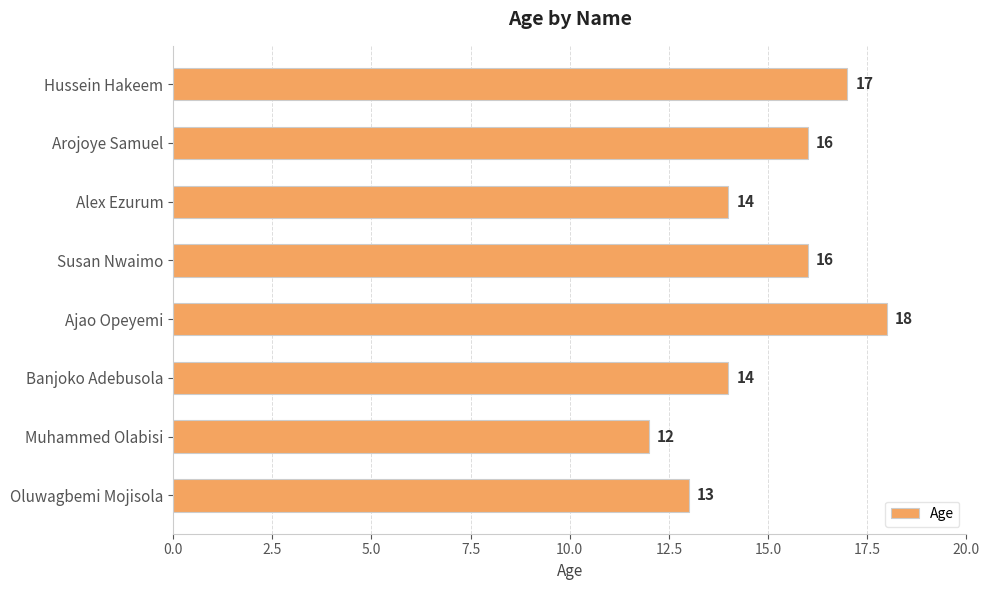

What is the greatest value displayed?

18